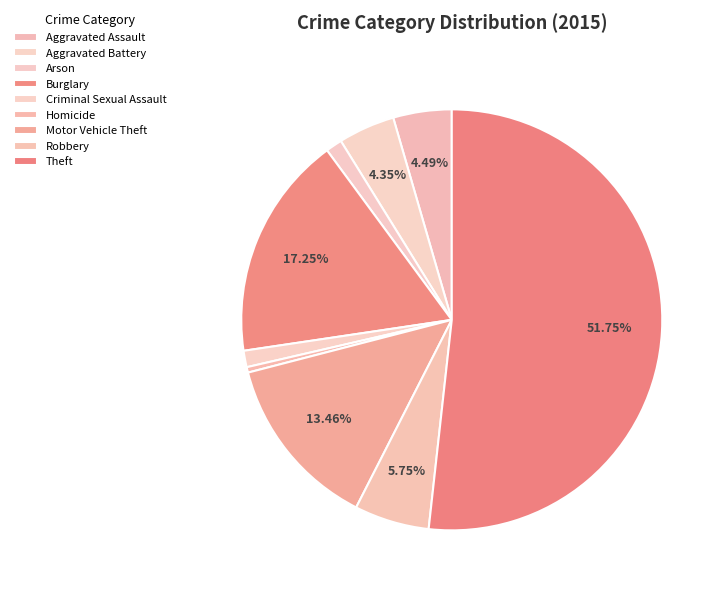

To the nearest percent, what is the difference between the largest and smallest slice percentages?

51%